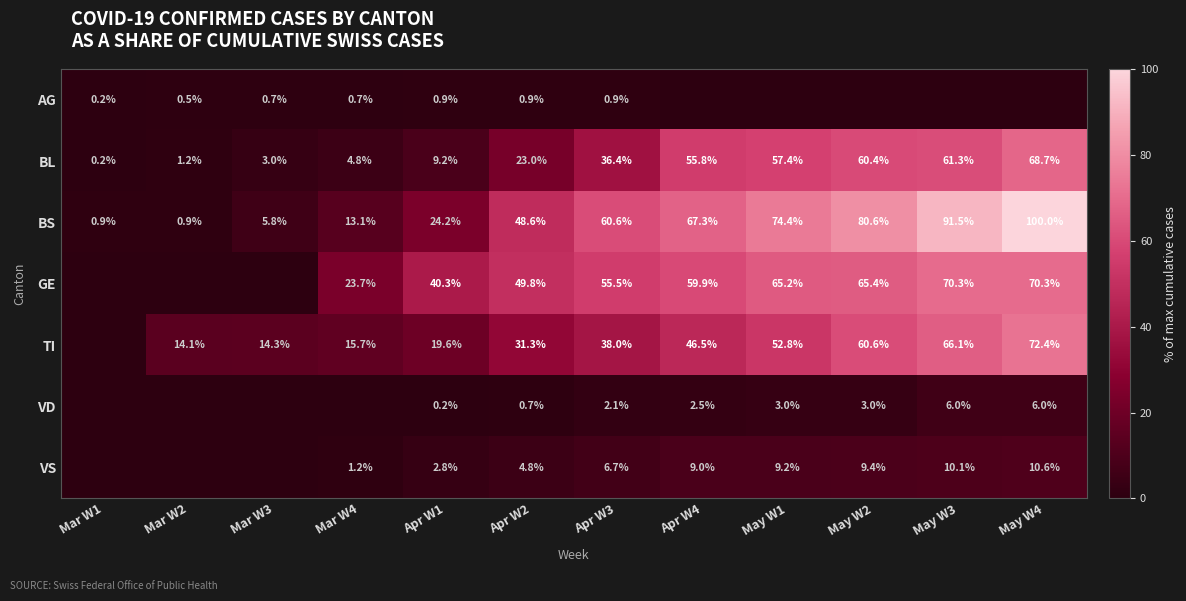

Which category has the highest value in the BL series?

May W4